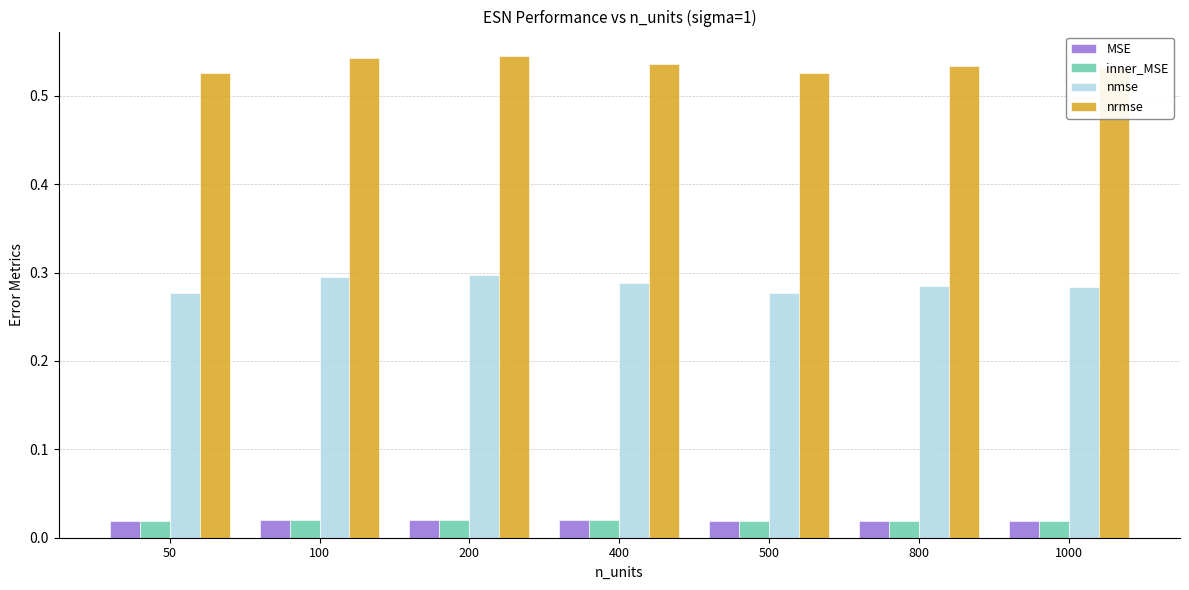

Is the value of MSE at 100 greater than the value of nmse at 100?

No